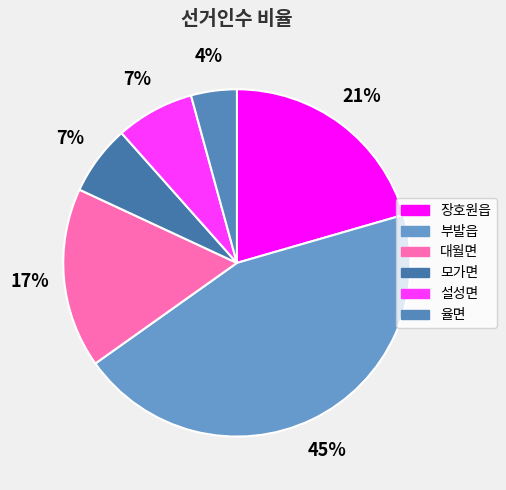

What is the change in value from 장호원읍 to 율면?

-9782